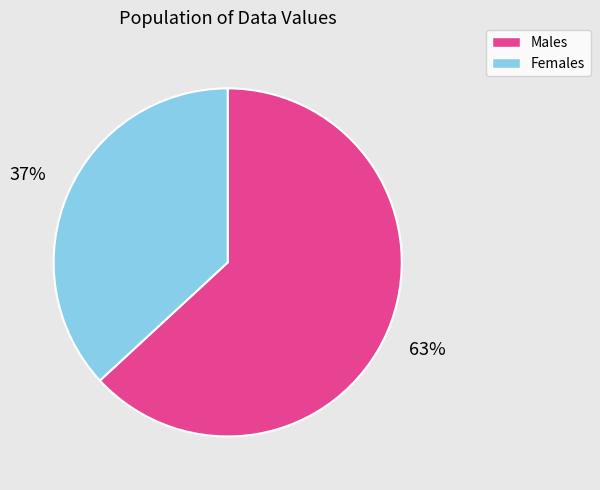

Is the sum of Males and Females greater than half?

Yes